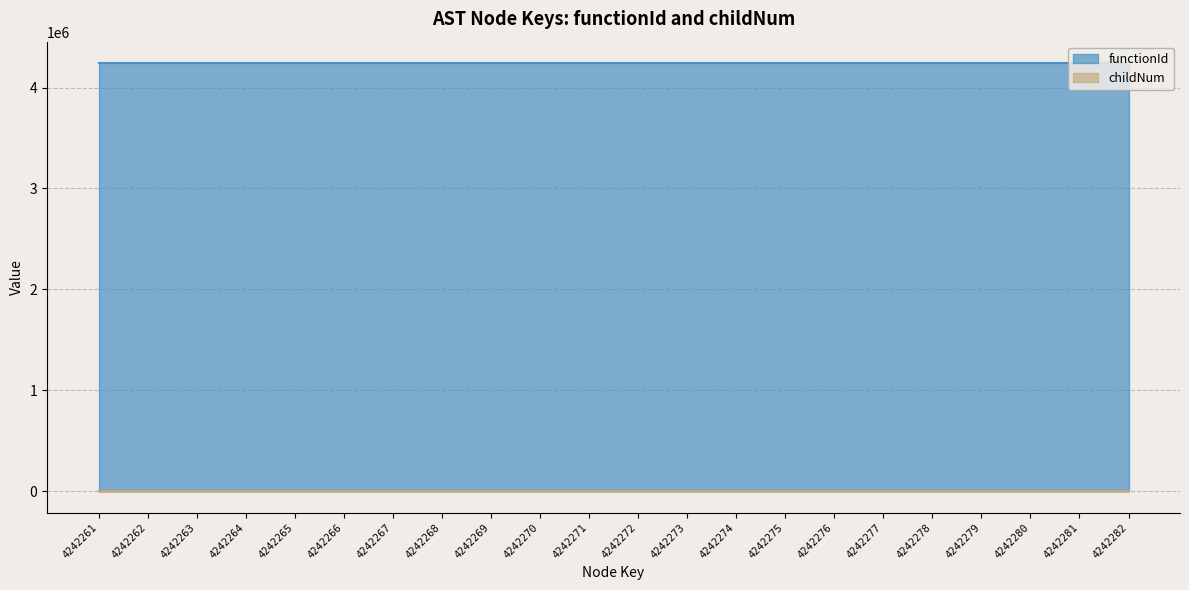

Reading left to right, what are all the values shown in this chart?

0	0	0	0	0	0	0	1	0	0	1	0	1	2	3	0	0	1	0	0	0	0